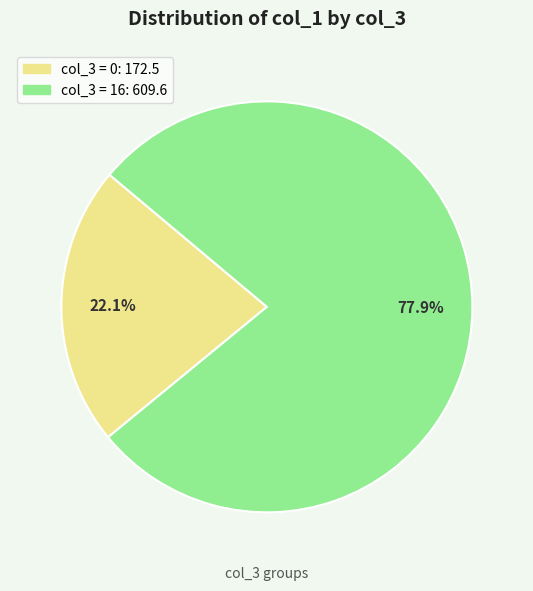

Is there a majority slice in this chart?

Yes